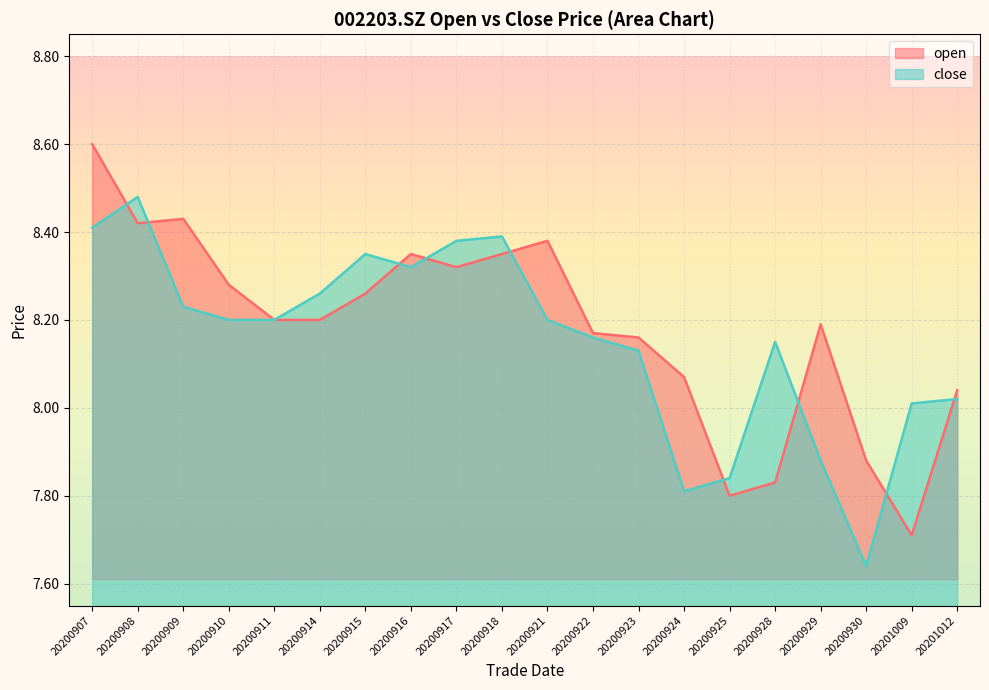

At 20200922, list the series in order from smallest to largest.

close, open